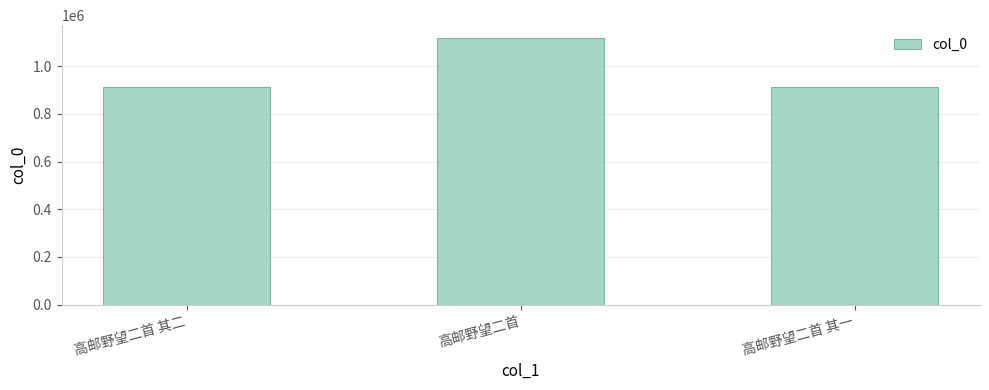

What is the change in value from 高邮野望二首 其二 to 高邮野望二首 其一?

+1